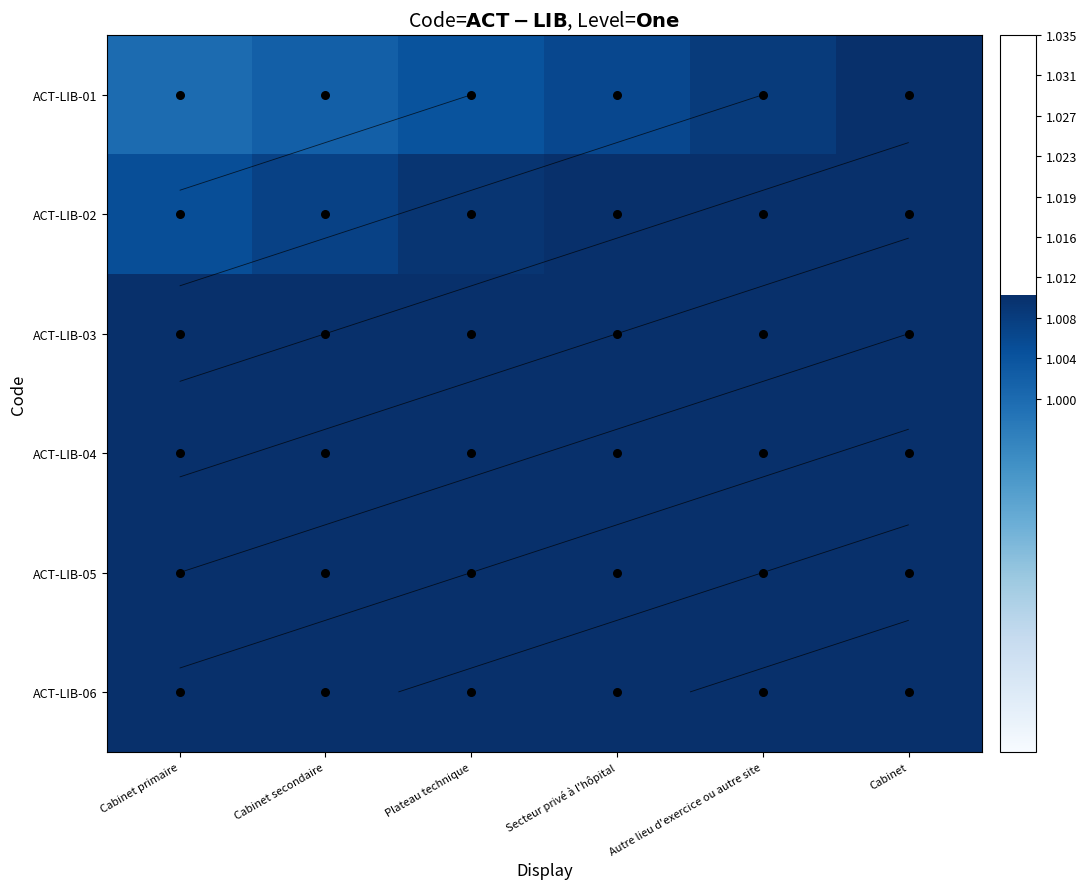

What is the sum of the ACT-LIB-03 values at Cabinet secondaire and Plateau technique?

2.0